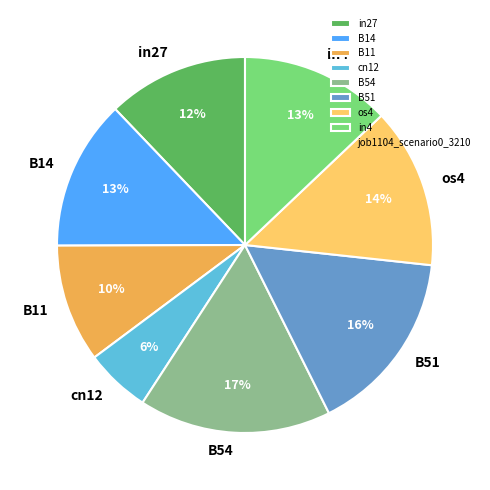

Combined, do B14 and in4 account for over 50%?

No